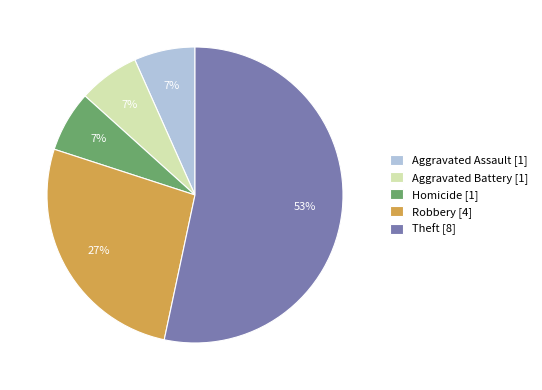

True or false: Homicide [1] accounts for 7% of the total.

True